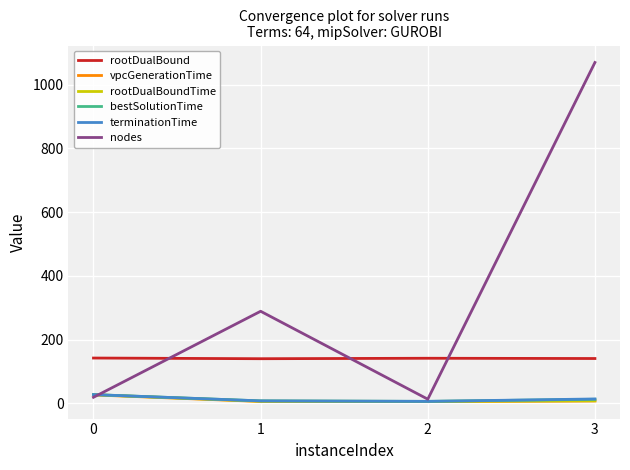

Which series has the largest total across all categories?

nodes